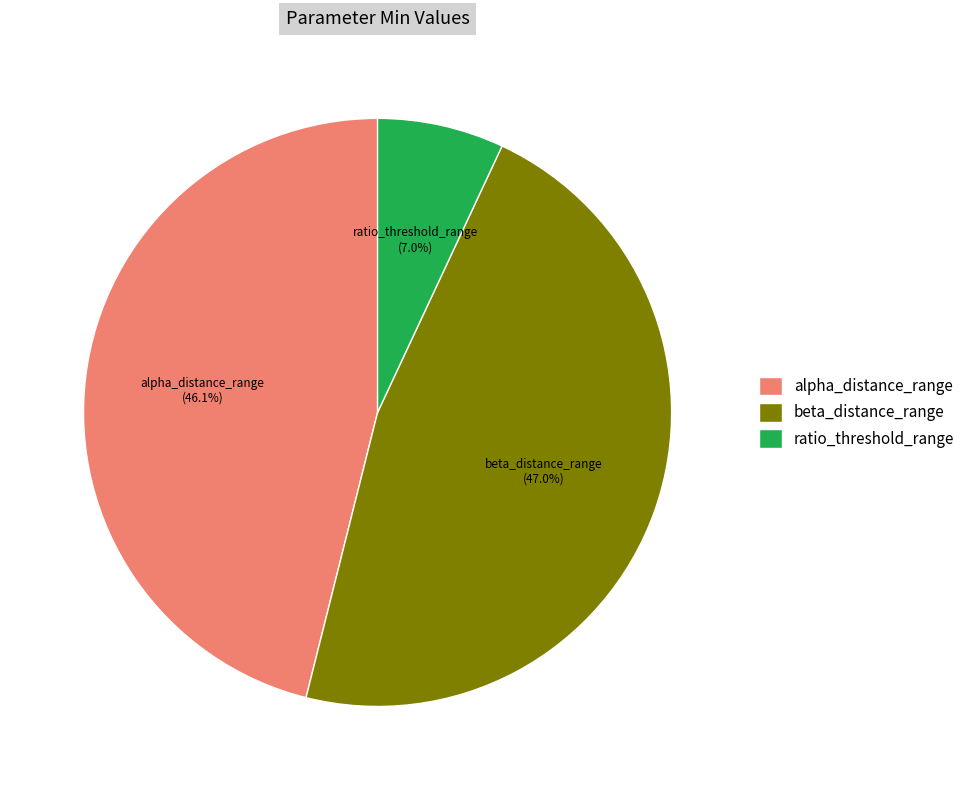

True or false: beta_distance_range accounts for 47% of the total.

True